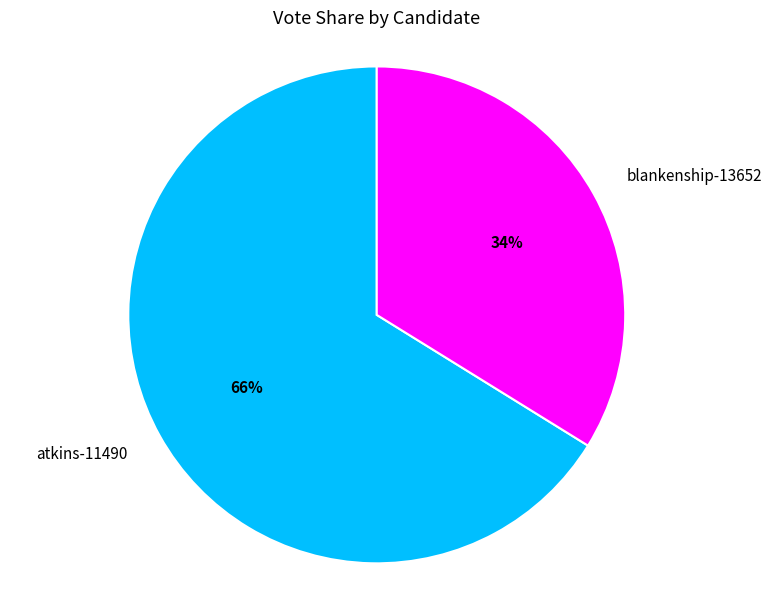

Which category has the smallest portion of the pie?

blankenship-13652